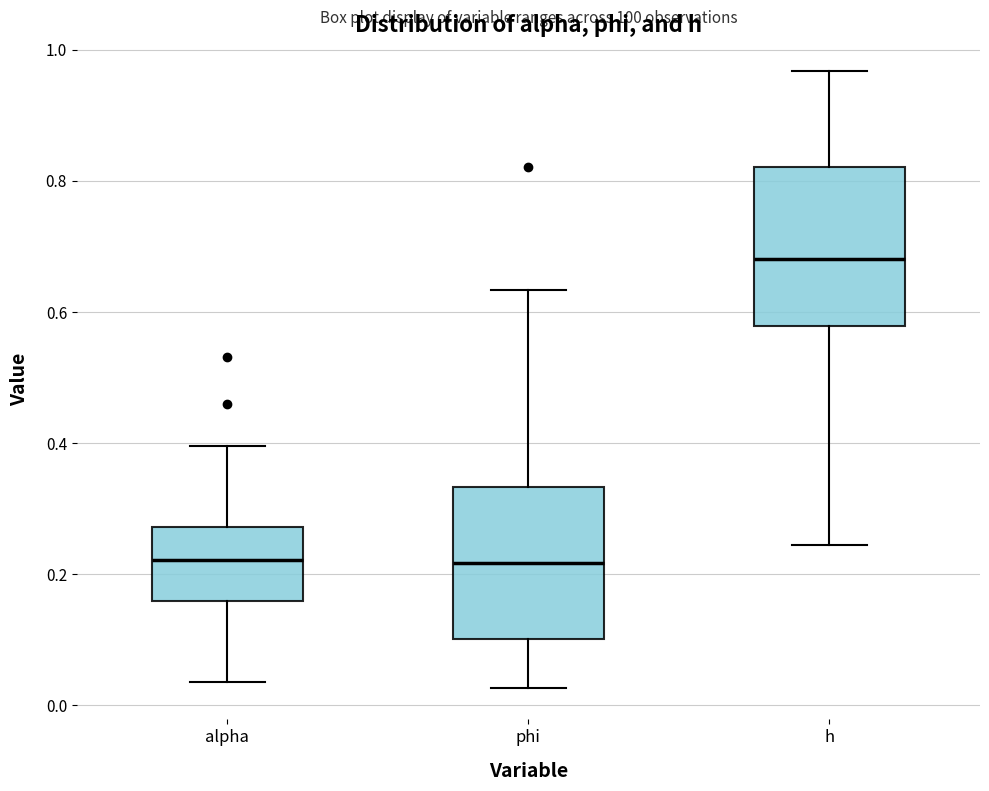

Reading left to right, transcribe this box plot: for each box, give where its median line is, the range the box spans, and where its two whiskers end, as read against the y-axis. The values are not printed on the chart, so give them approximately, as read against the axis.

alpha: median 0.22, box 0.16 to 0.28, whiskers 0.04 to 0.40
phi: median 0.22, box 0.10 to 0.34, whiskers 0.02 to 0.64
h: median 0.68, box 0.58 to 0.82, whiskers 0.24 to 0.96